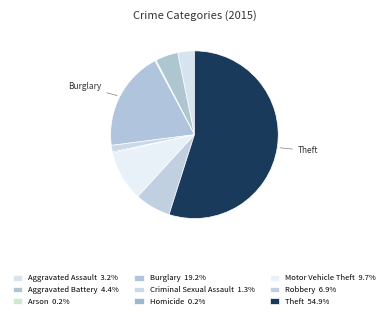

To the nearest percent, what is the average slice percentage?

11%